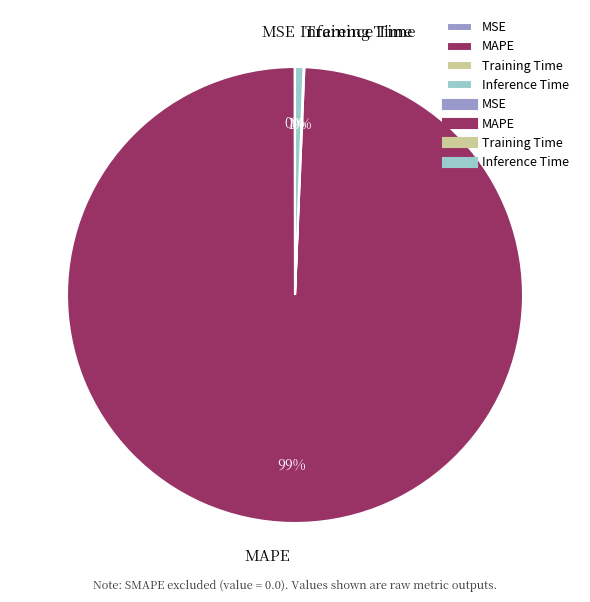

Which category accounts for the majority?

MAPE